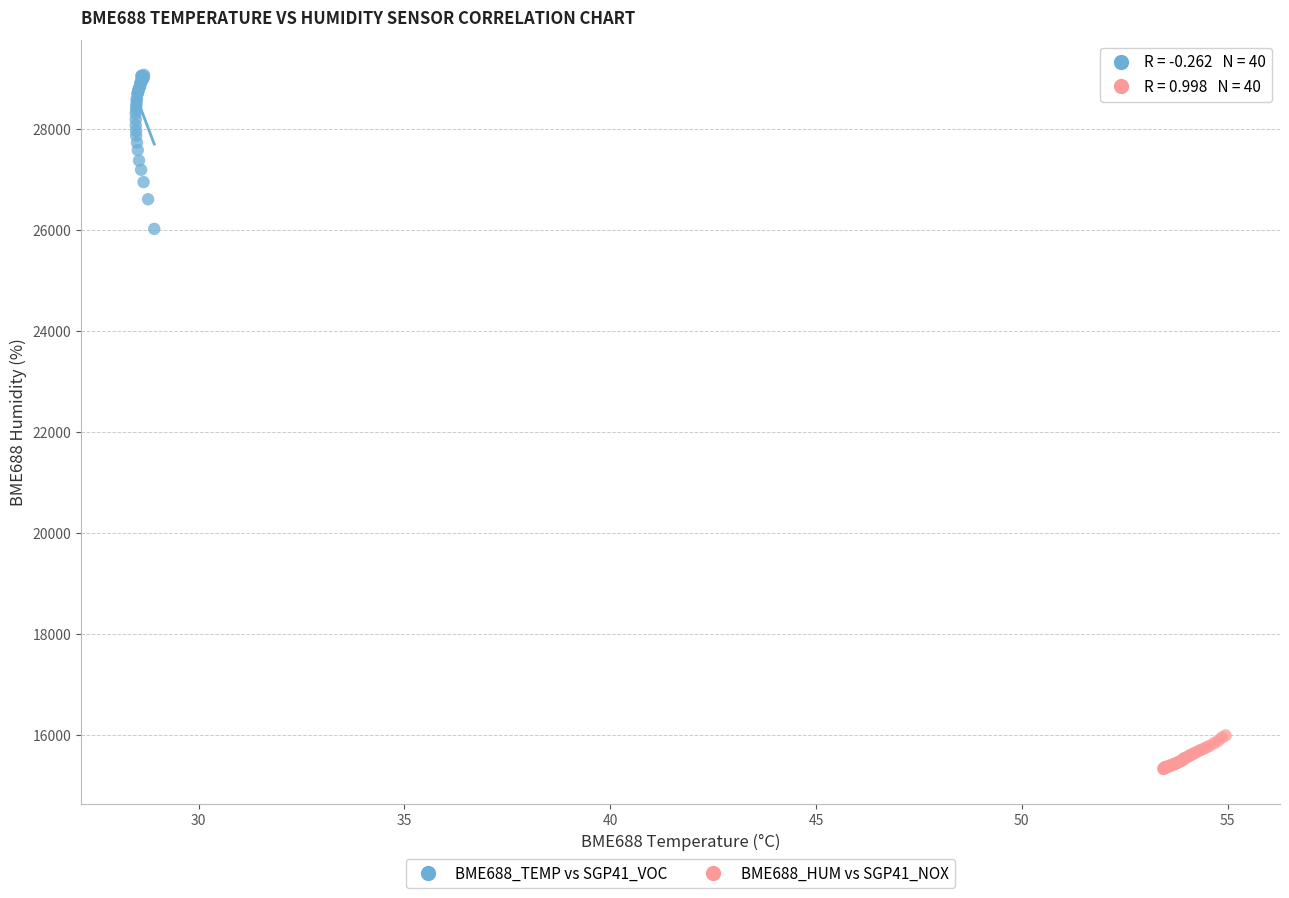

Which series reaches the minimum Y coordinate?

BME688_HUM vs SGP41_NOX